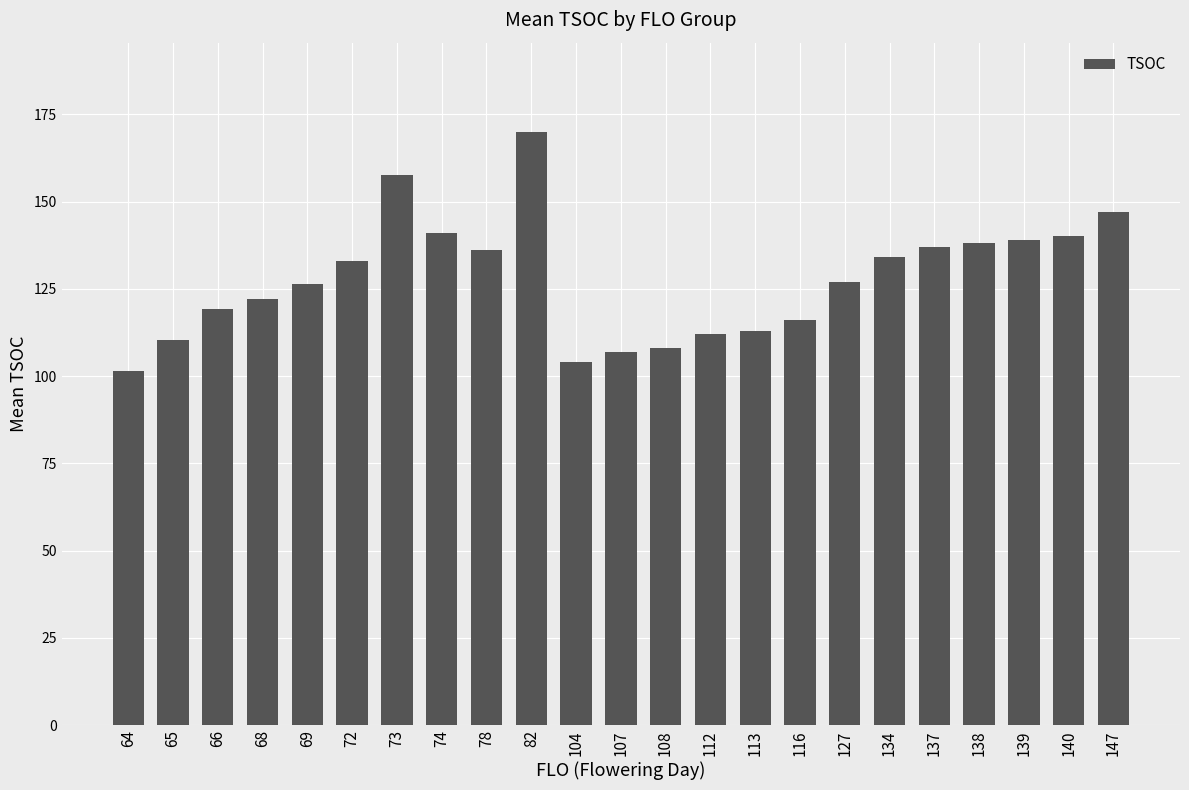

What is the difference between the values at 64 and 82?

68.5